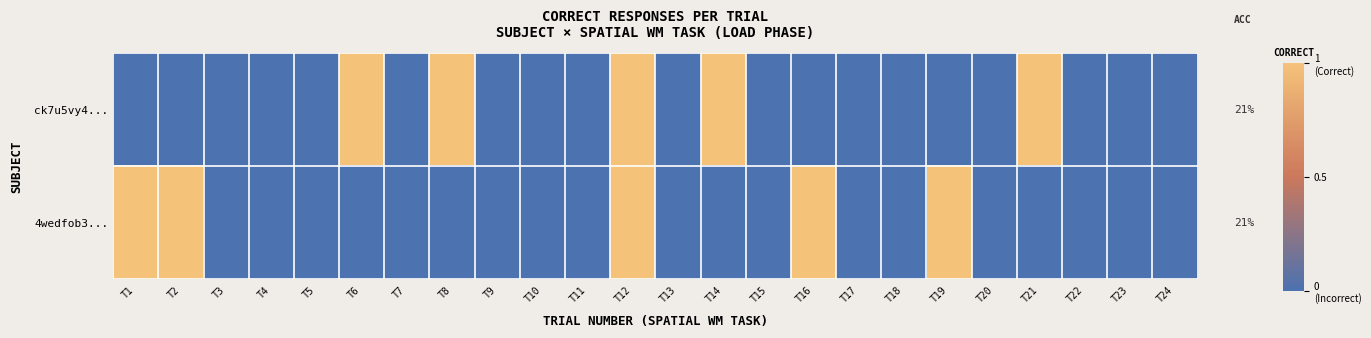

Between T16 and T13, which is larger?

T16